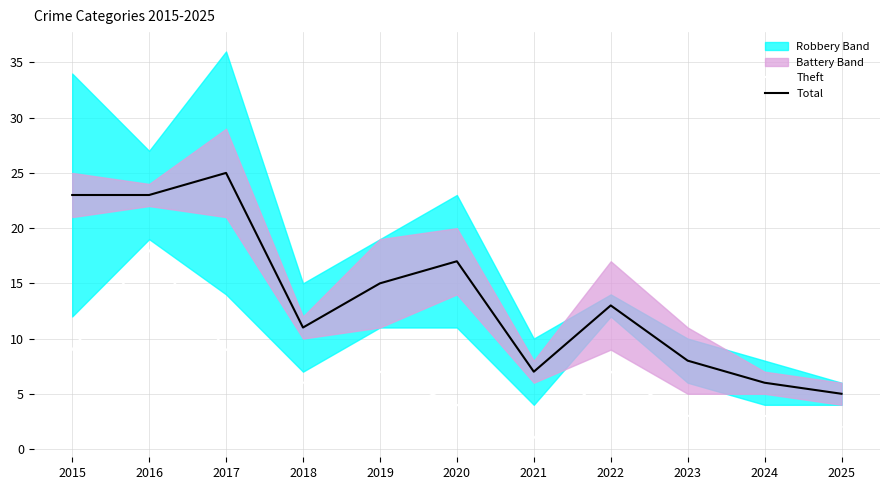

Rank the series by their average value, from lowest to highest.

Theft, Total